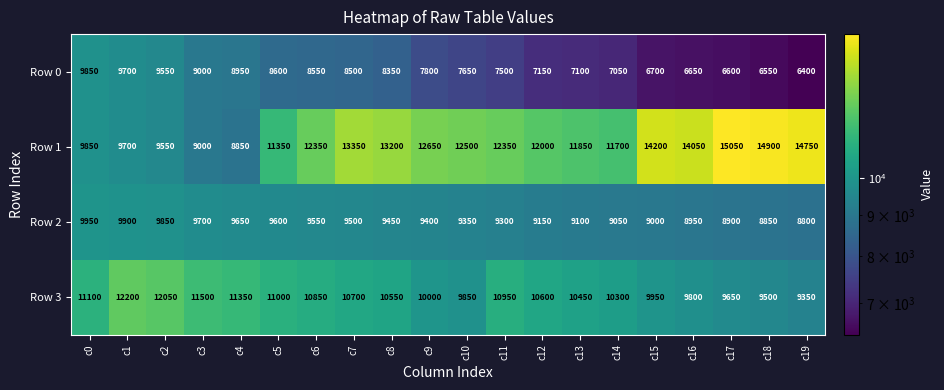

Which series changed the most between c10 and c18?

Row 1